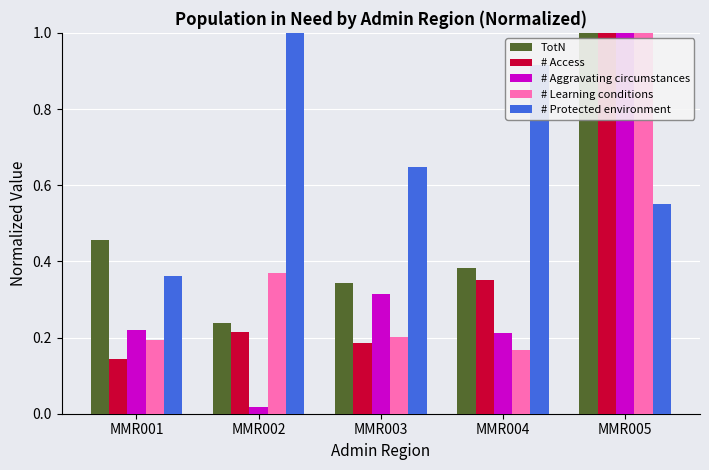

Which series changed the most between MMR001 and MMR005?

# Access